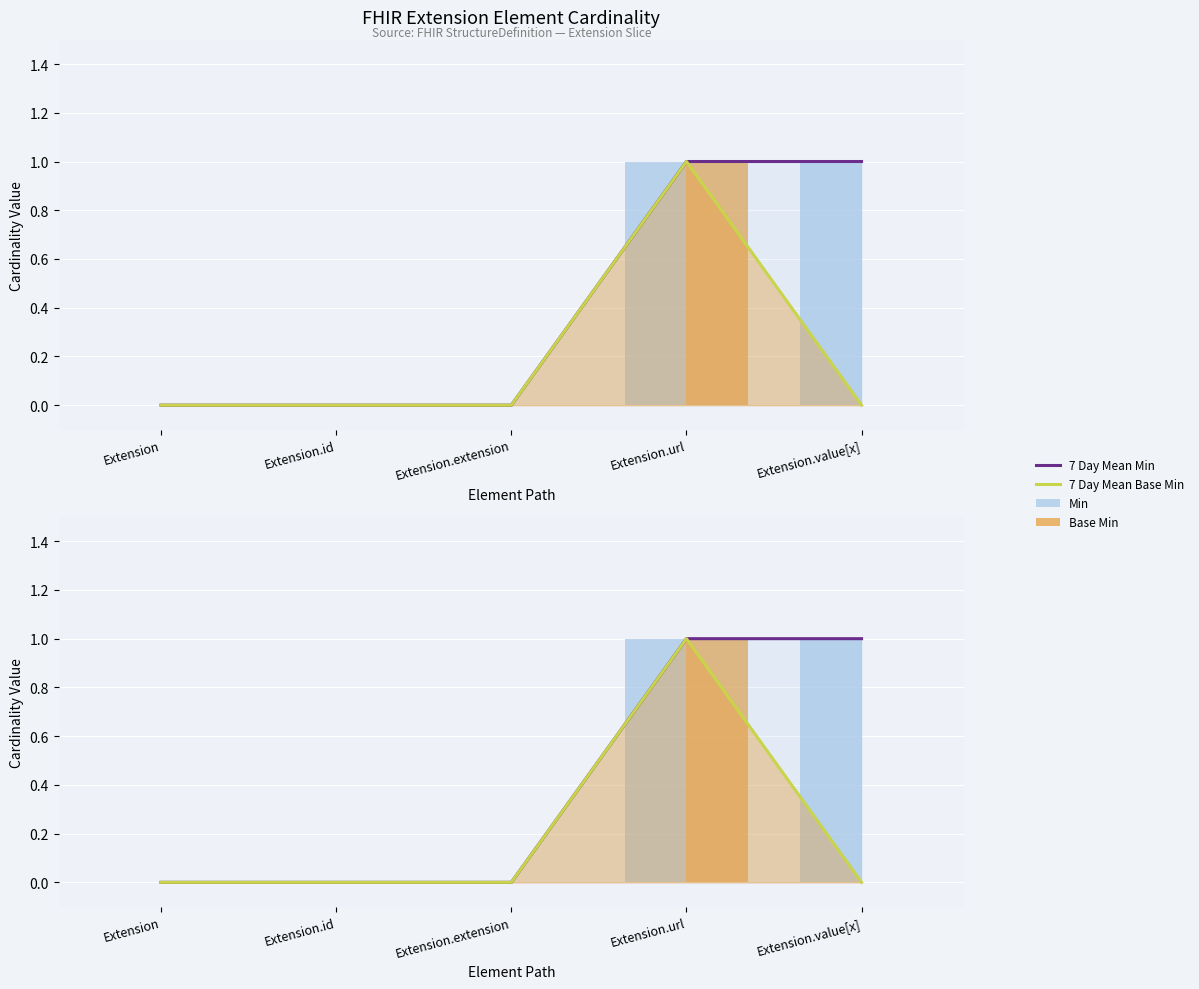

What is the sum of all 7 Day Mean Min values?

2